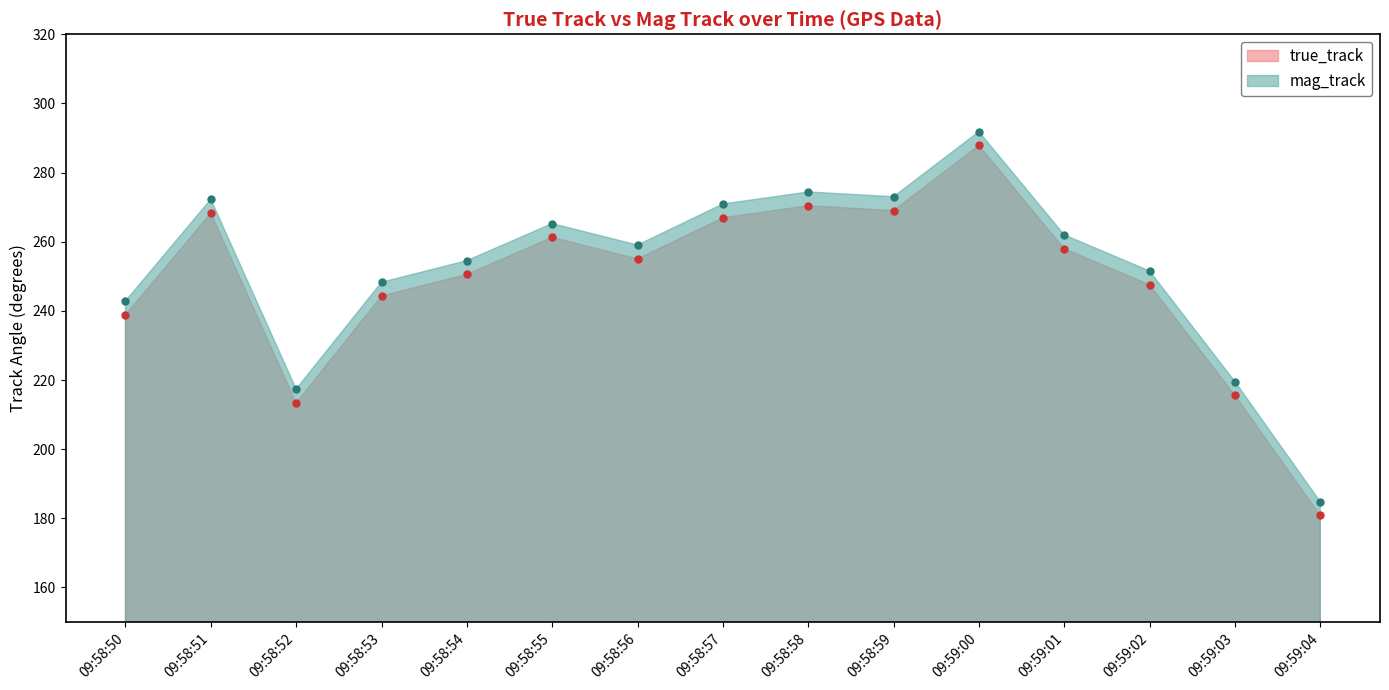

Read the mag_track value at 09:58:56.

259.0